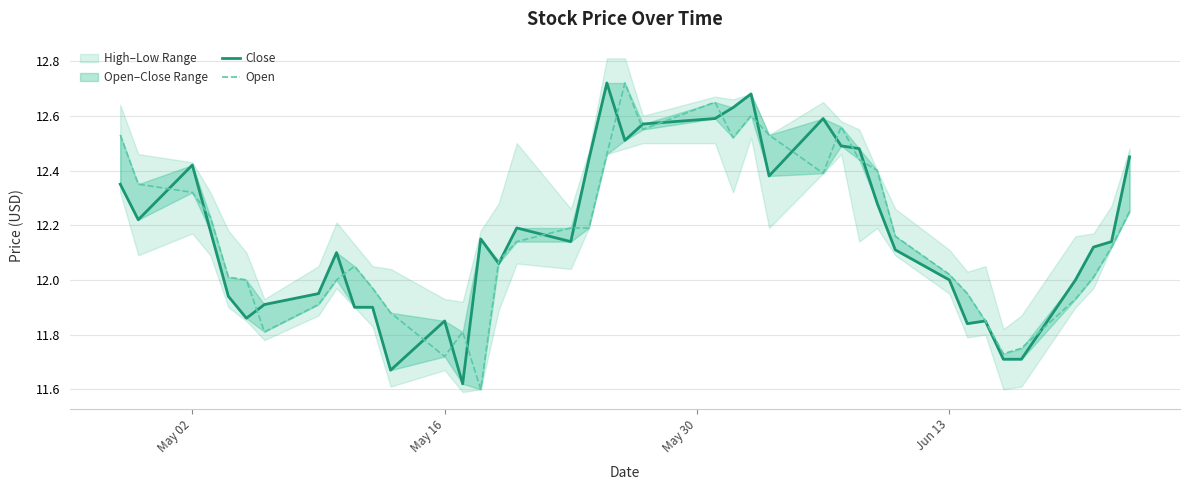

At how many categories does at least one series exceed 12?

28